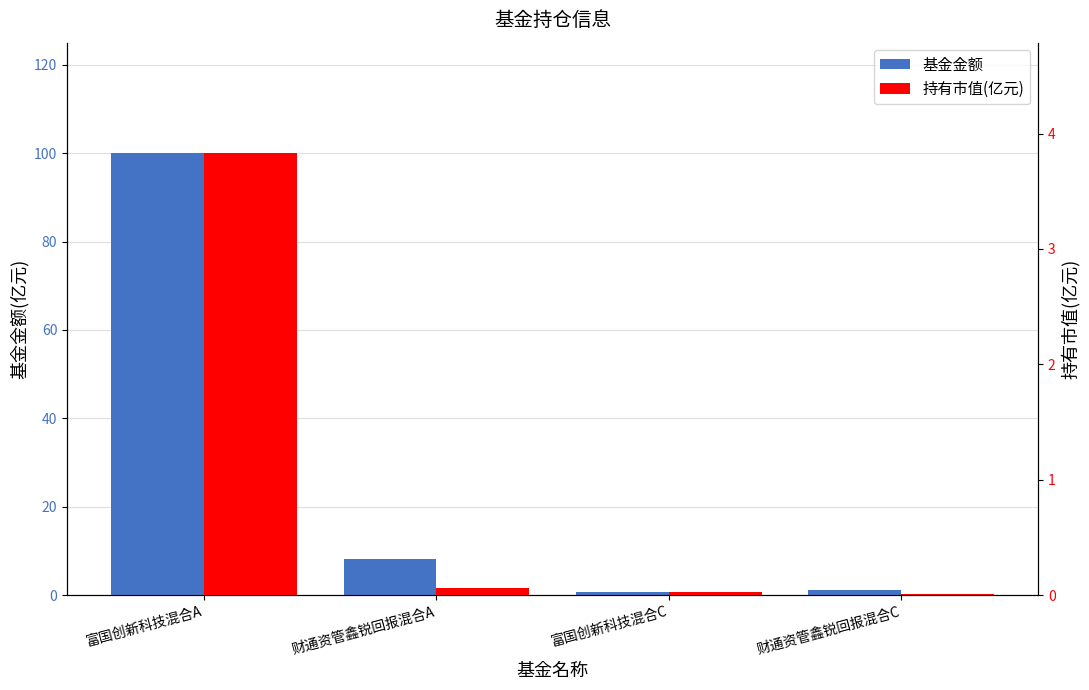

Are the bars grouped side by side (vs. stacked)?

Yes